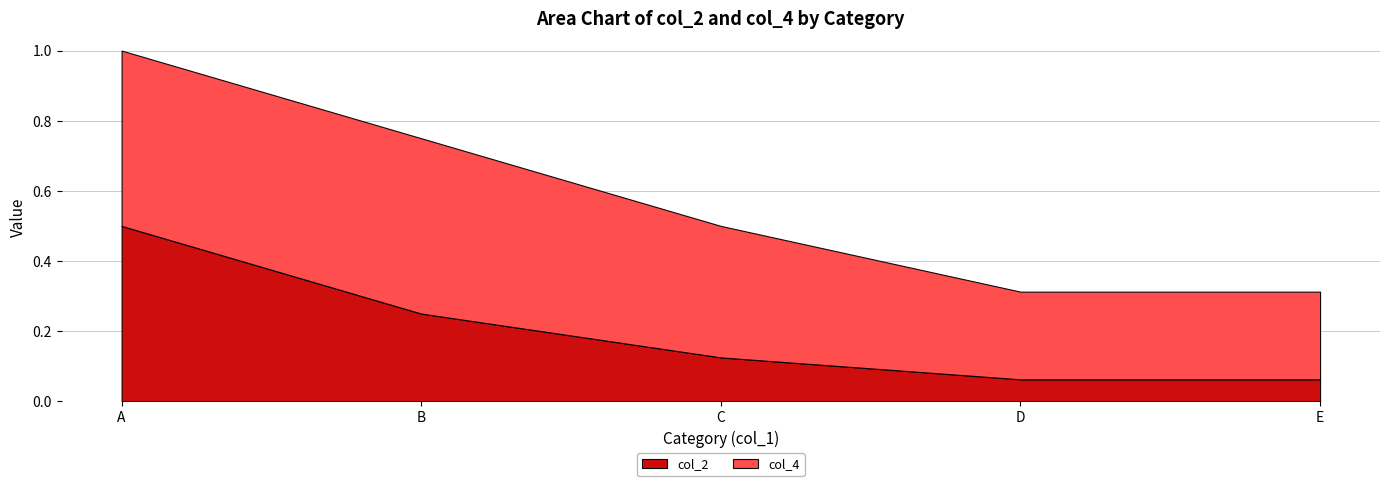

Reading right to left, what are all the values shown in this chart?

col_2: 0.1	0.1	0.1	0.2	0.5
col_4: 0.2	0.2	0.4	0.5	0.5